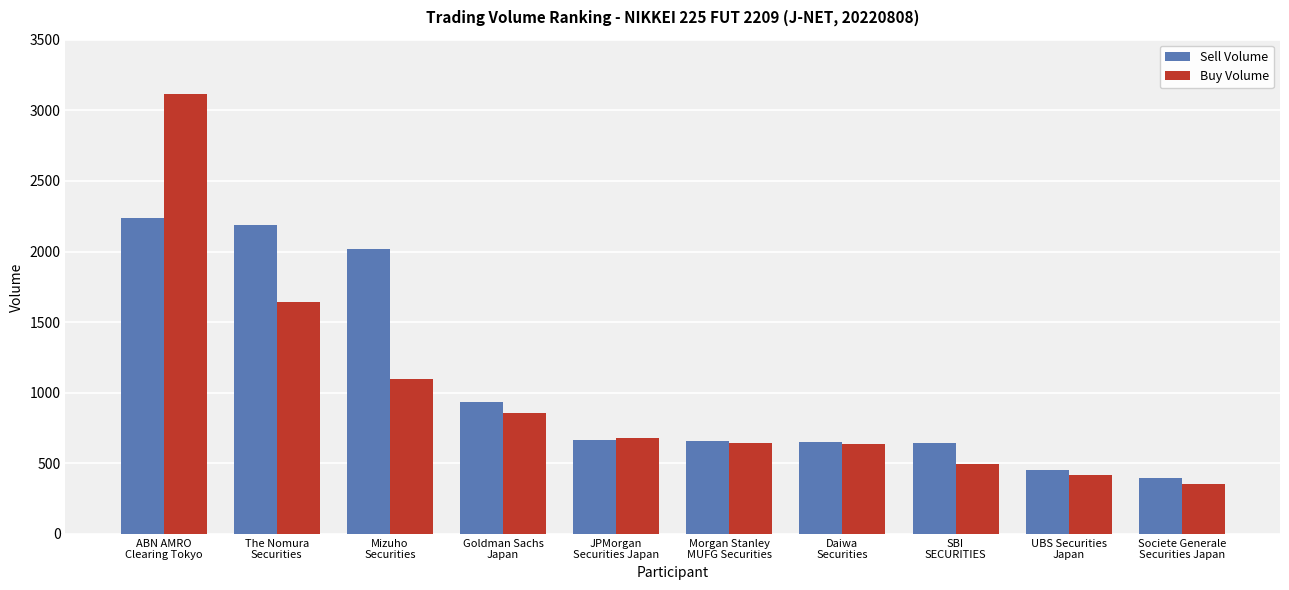

What position from the right is SBI
SECURITIES?

3